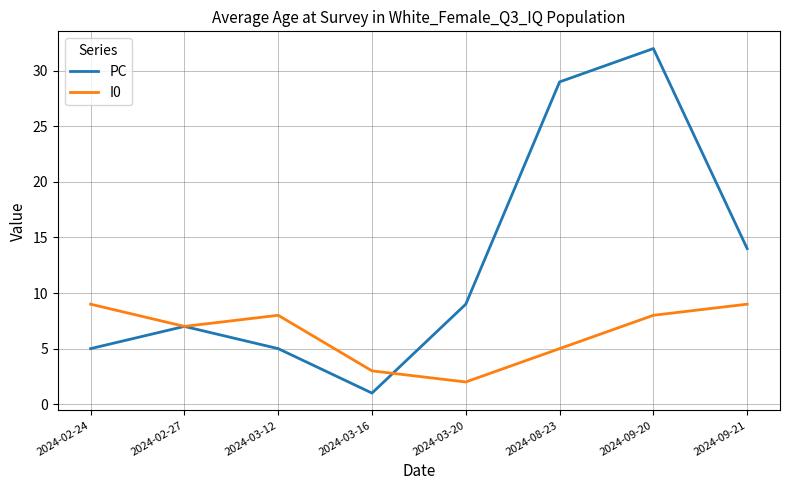

At which category is the sum across all series the highest?

2024-09-20